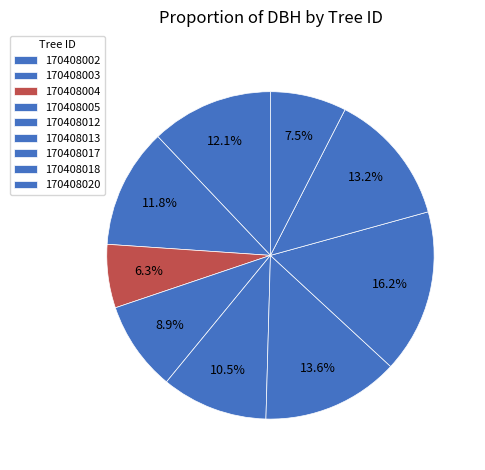

Count the number of slices in the pie.

9